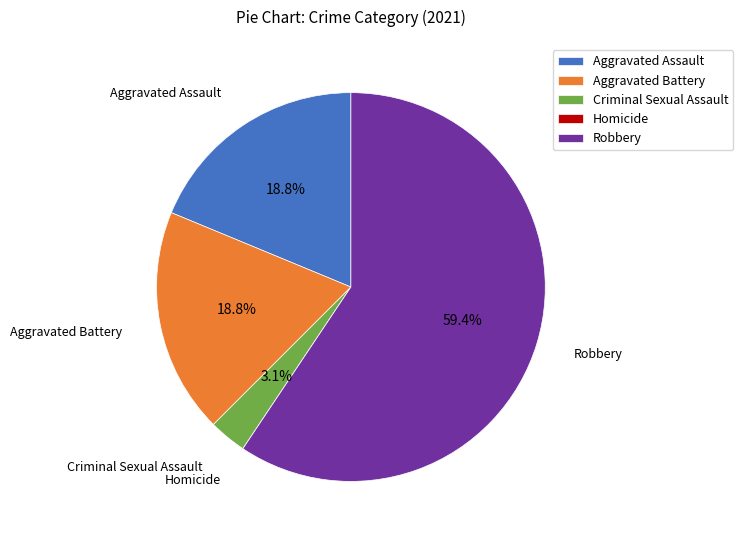

Is there a majority slice in this chart?

Yes